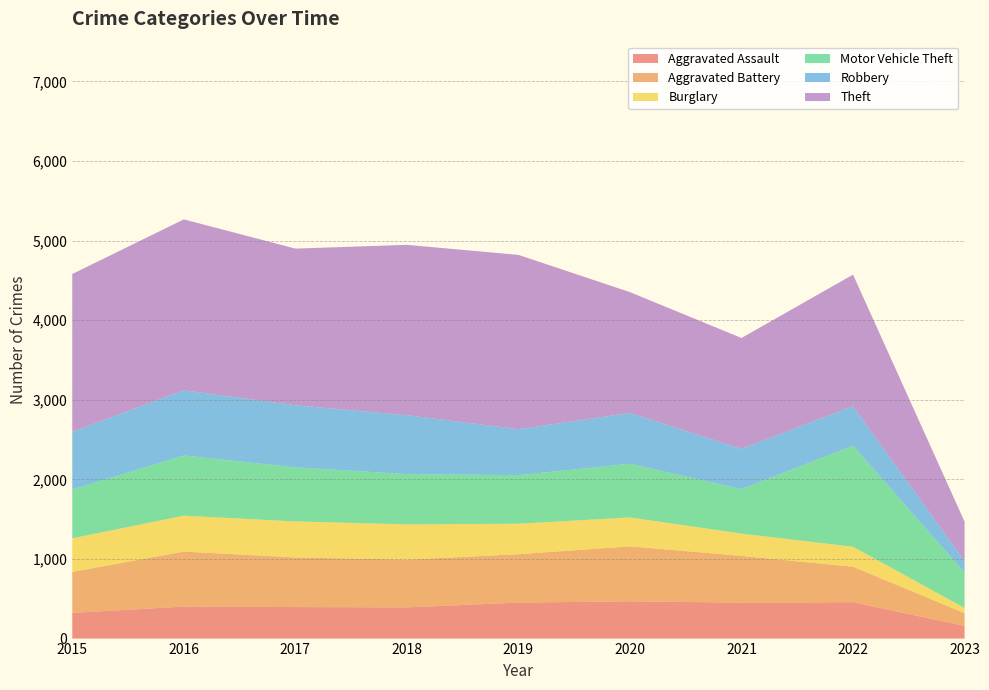

Reading left to right, what are all the values shown in this chart?

Aggravated Assault: 323	402	396	392	452	468	452	457	159
Aggravated Battery: 515	691	623	600	608	691	587	446	160
Burglary: 422	451	453	443	383	363	280	251	65
Motor Vehicle Theft: 614	756	680	631	611	674	560	1270	446
Robbery: 726	819	780	741	577	639	506	497	144
Theft: 1981	2148	1968	2140	2190	1518	1392	1652	496